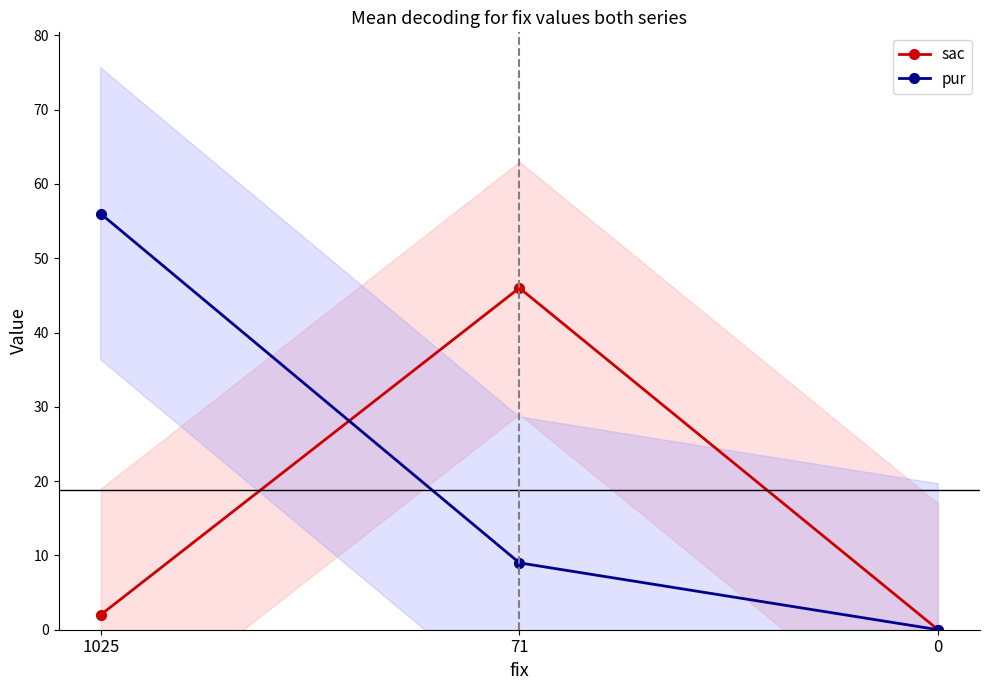

How many data points in pur are less than 9?

1